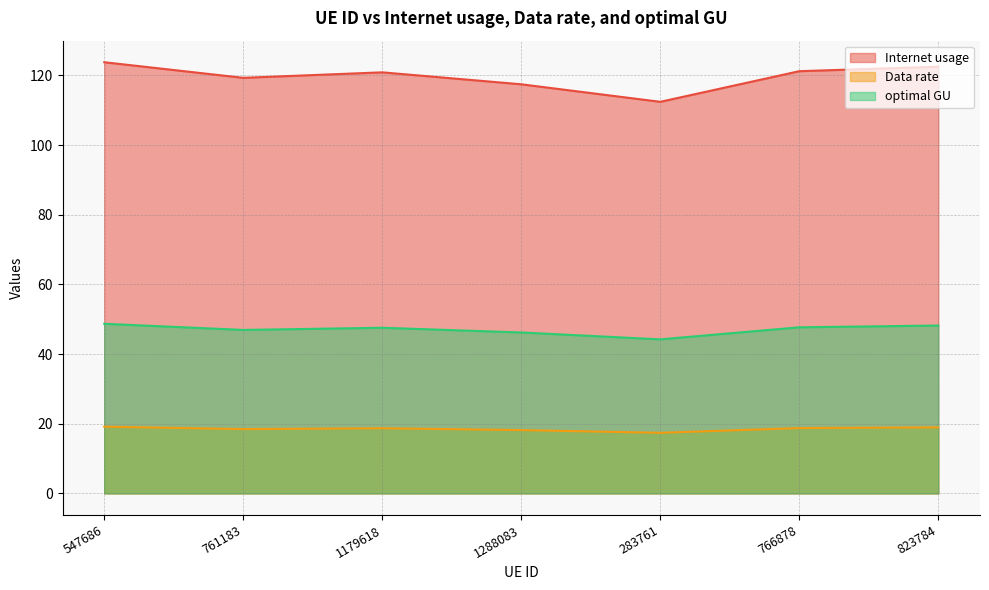

The value of optimal GU at 547686 is 87.4. True or false?

False